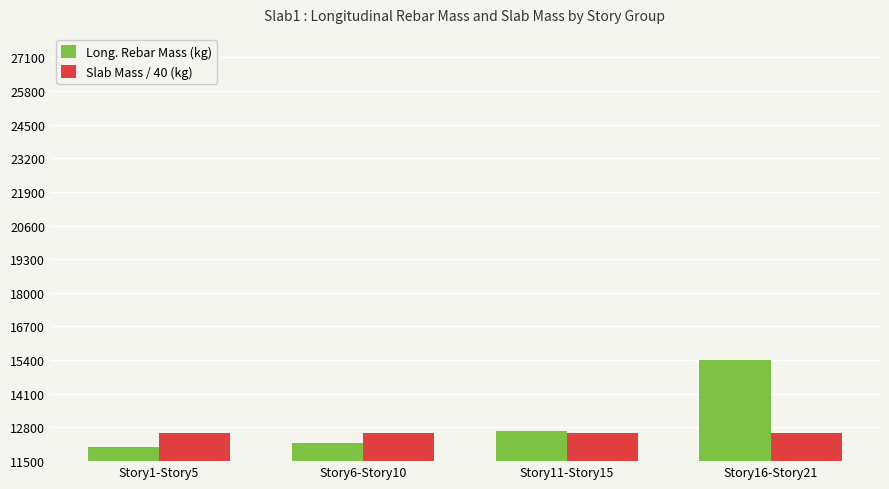

Where is Long. Rebar Mass (kg) nearest to the value 13722?

Story11-Story15